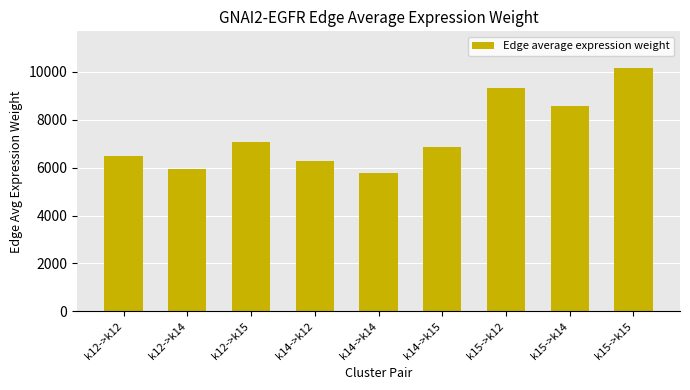

What is the sum of the values at k15->k15 and k12->k12?

16643.8